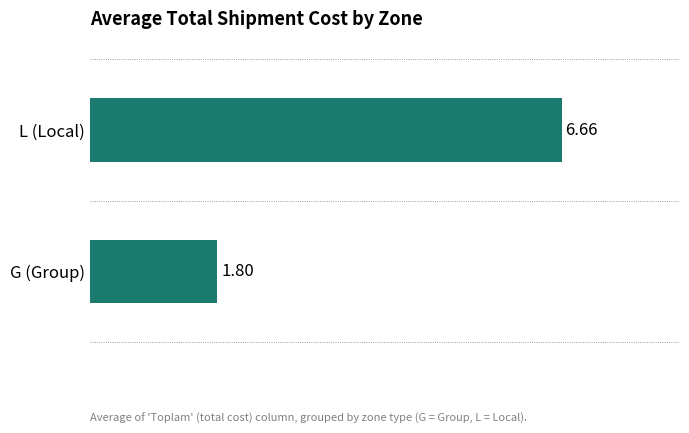

List the labels in order of value, smallest first.

G (Group), L (Local)